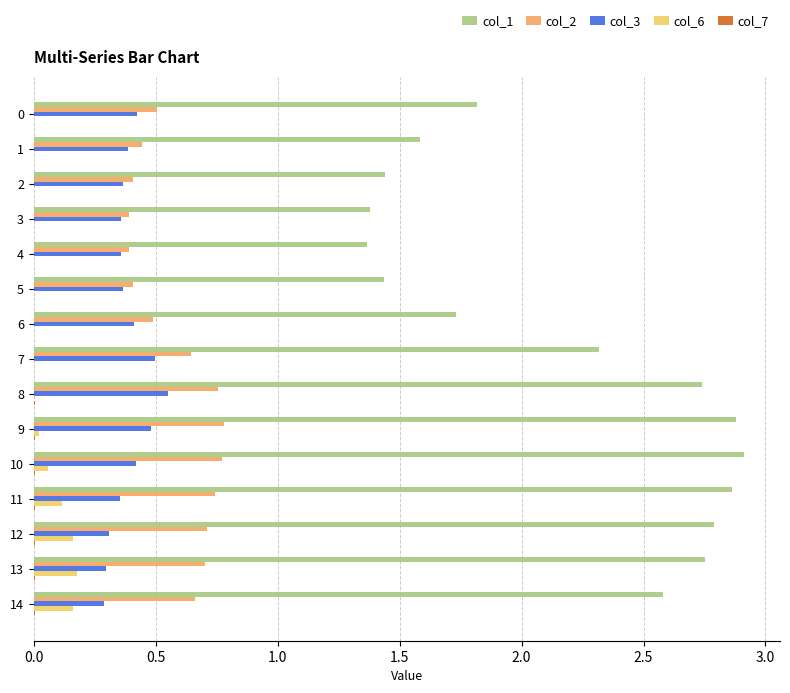

Is it true that col_3 equals 0.5 at 9?

True